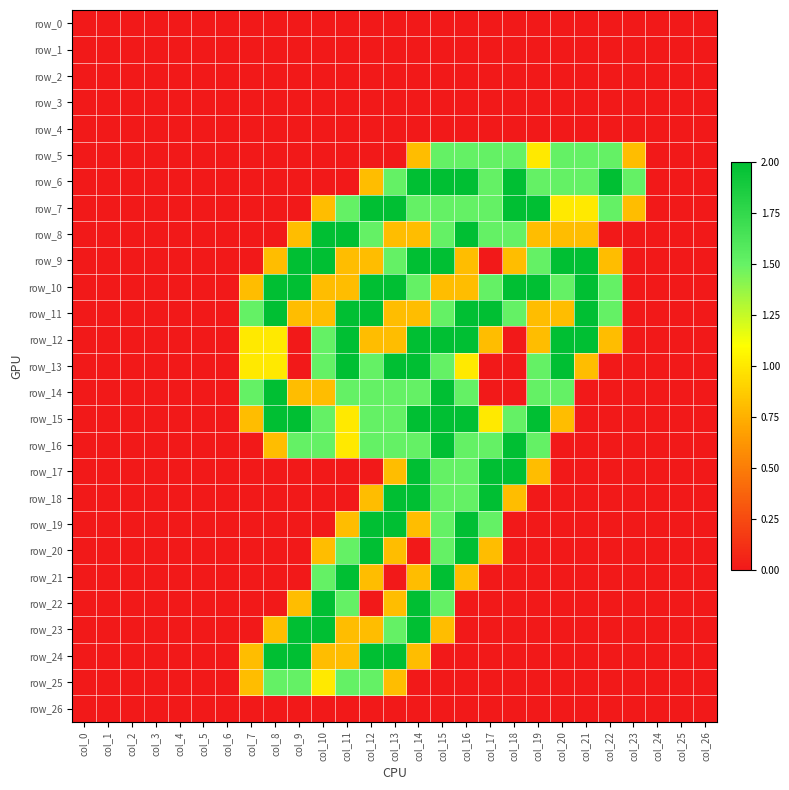

What is the average value of the row_13 series?

0.7